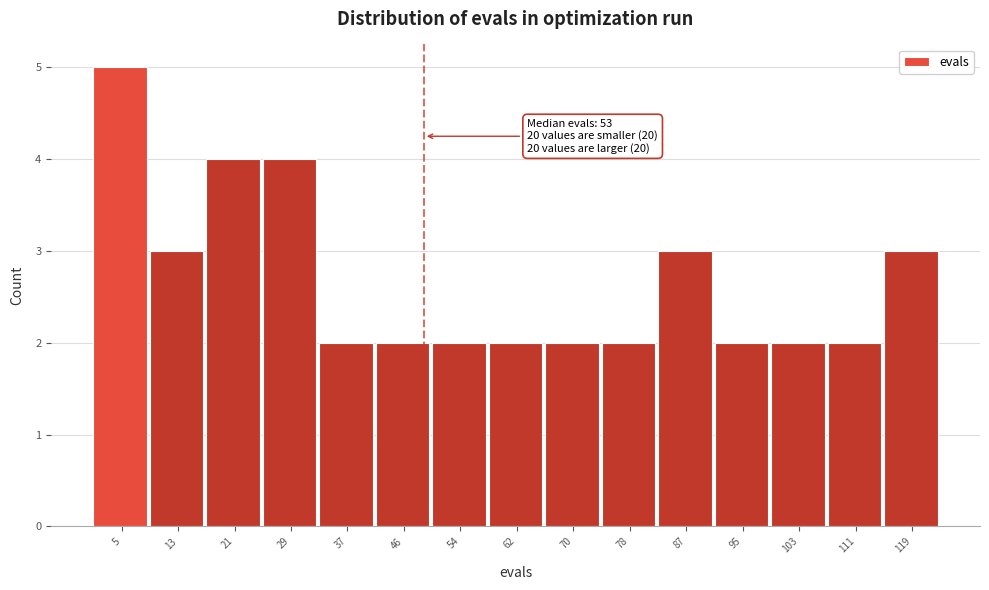

Reading right to left, list all the values displayed in this chart.

119=3	111=2	103=2	95=2	87=3	78=2	70=2	62=2	54=2	46=2	37=2	29=4	21=4	13=3	5=5